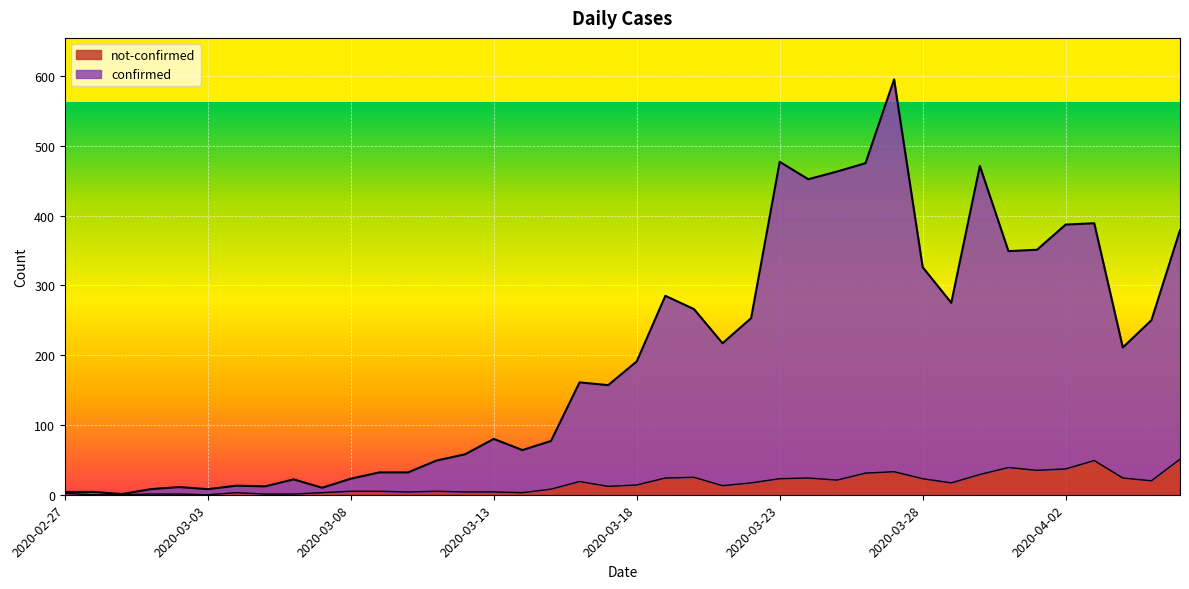

The not-confirmed series shows 6 at 2020-03-16. True or false?

False